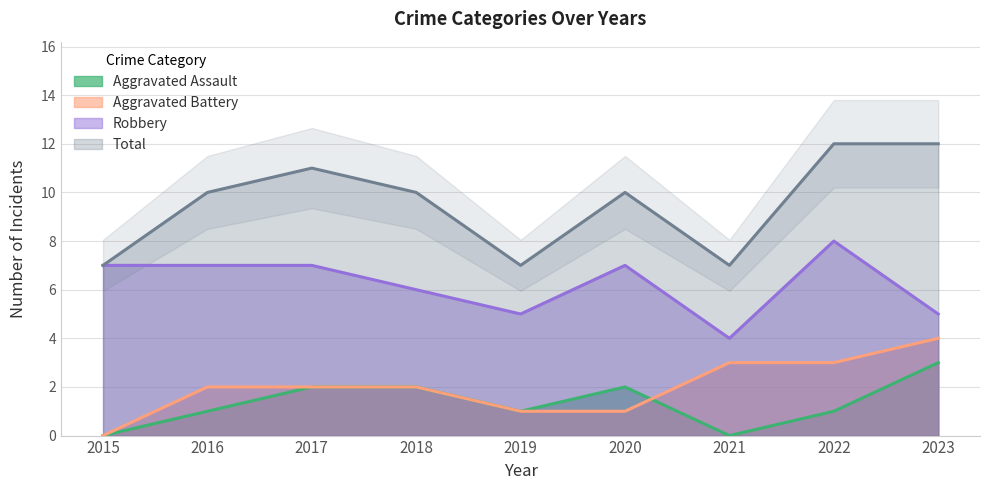

Is it true that Total equals 3 at 2020?

False